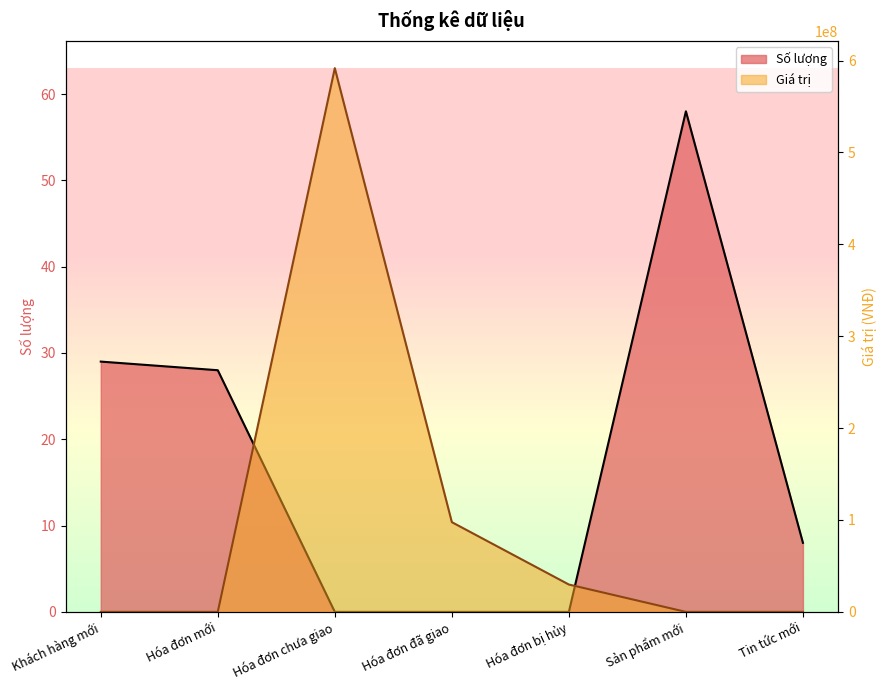

At how many categories does at least one series exceed 131328512?

1